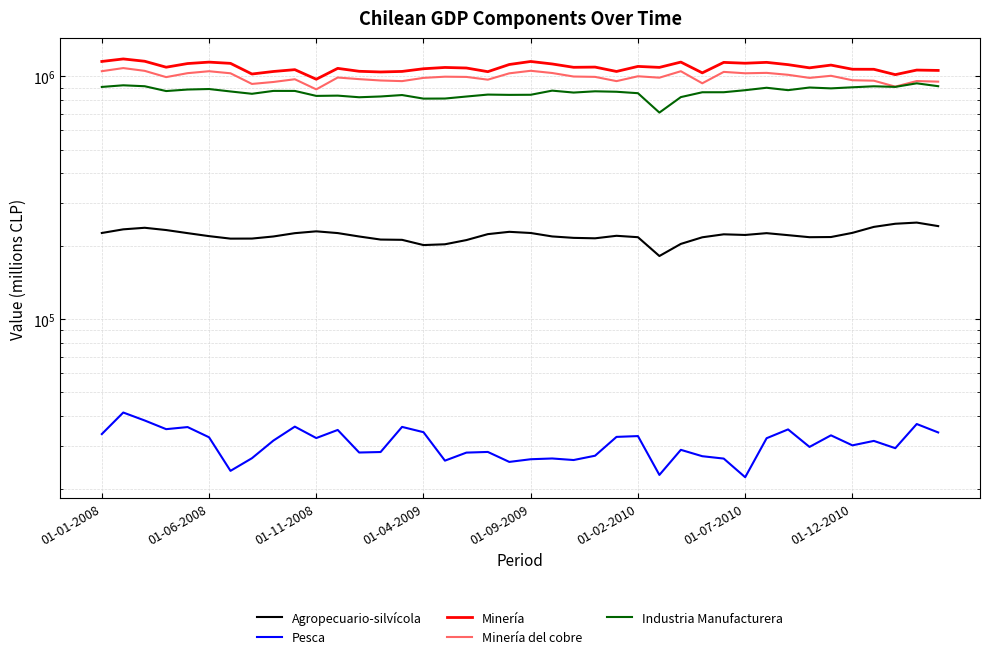

Reading left to right, list all the values displayed in this chart.

Agropecuario-silvícola: 226694	234677	238186	233107	226381	220036	214888	215018	219324	226310	230292	226509	219307	213010	212457	202179	203678	211957	224251	229222	226678	219405	216457	215551	220748	217826	182237	204415	217633	223867	222518	226337	222080	217821	218174	226961	240198	247446	250188	241992
Pesca: 33687	41319	38312	35289	35994	32673	23767	26791	31664	36145	32435	35026	28278	28411	36053	34289	26180	28253	28432	25869	26533	26724	26334	27431	32794	33048	22865	29006	27306	26699	22373	32384	35205	29822	33283	30265	31570	29463	37052	34209
Minería: 1152944	1180792	1155156	1091755	1130324	1145677	1132324	1023555	1048340	1066685	973969	1079833	1050291	1043481	1048905	1075919	1089154	1083564	1046420	1120202	1152701	1125887	1090660	1093017	1048539	1100070	1089848	1146078	1034784	1142768	1133786	1143121	1118530	1085246	1113844	1070943	1070395	1017434	1062579	1058901
Minería del cobre: 1051253	1082815	1054601	993854	1031802	1050817	1030643	931590	949047	974038	884759	989969	975059	962550	956799	986539	997844	995651	970028	1030135	1055278	1033372	999390	996110	956752	1001872	988519	1050914	937333	1044301	1030708	1034617	1015910	986548	1006457	964950	960633	908098	957471	952063
Industria Manufacturera: 905508	919660	911519	870850	883448	887768	867444	848504	872038	871861	831682	833898	821087	827180	838507	810510	811143	826806	842164	839824	840683	874235	858467	868748	864987	853264	709994	822299	860896	861096	877948	898426	878263	900538	893201	902441	911016	905894	937064	911813